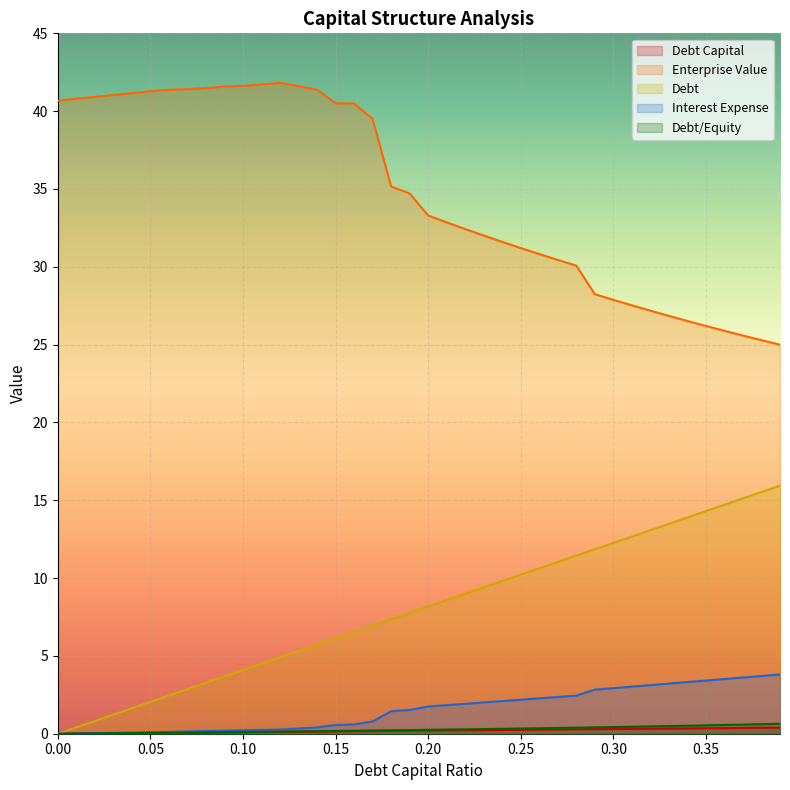

What is the total value across all series at 0.03?

42.4